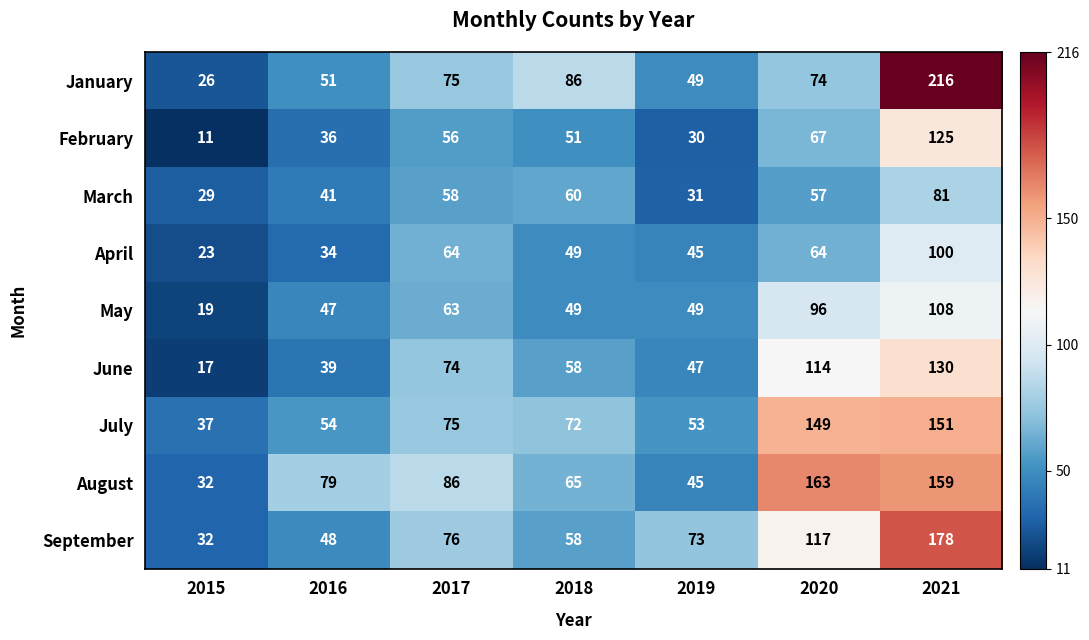

Which series has the largest range (max minus min)?

January